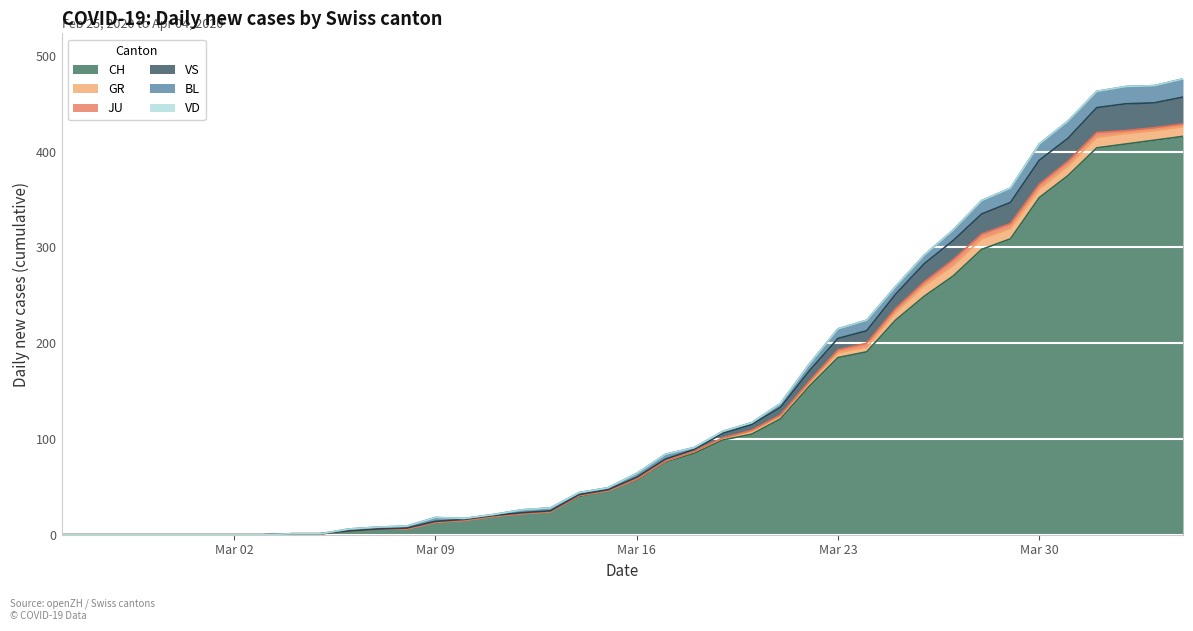

At which category does VS reach its first local peak?

2020-03-30